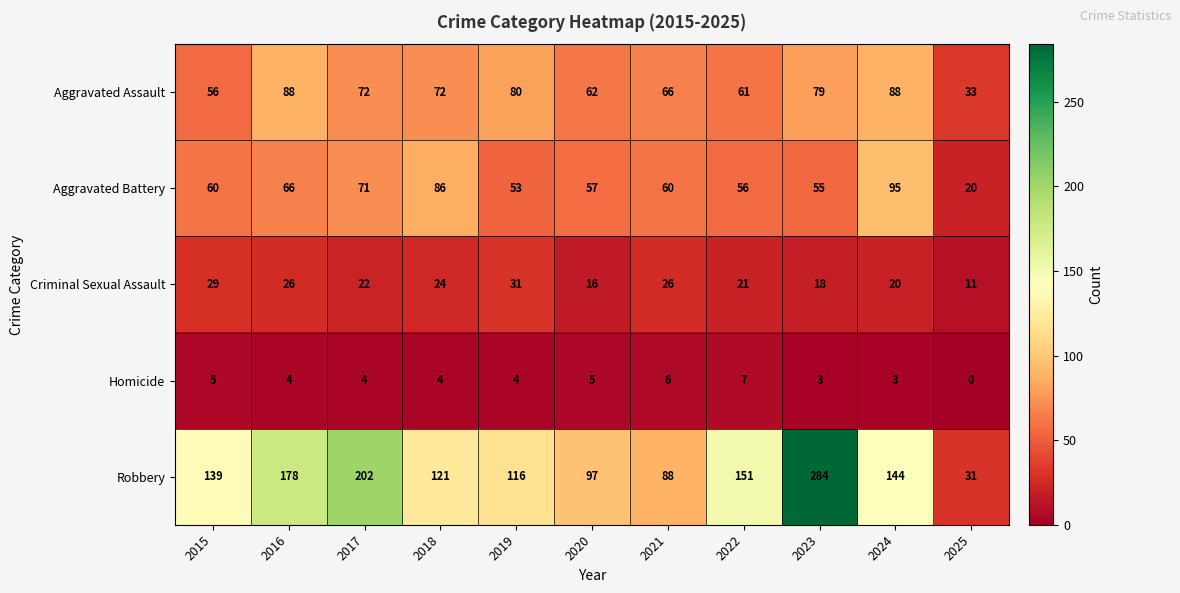

At which label does Aggravated Assault first exceed 72?

2016